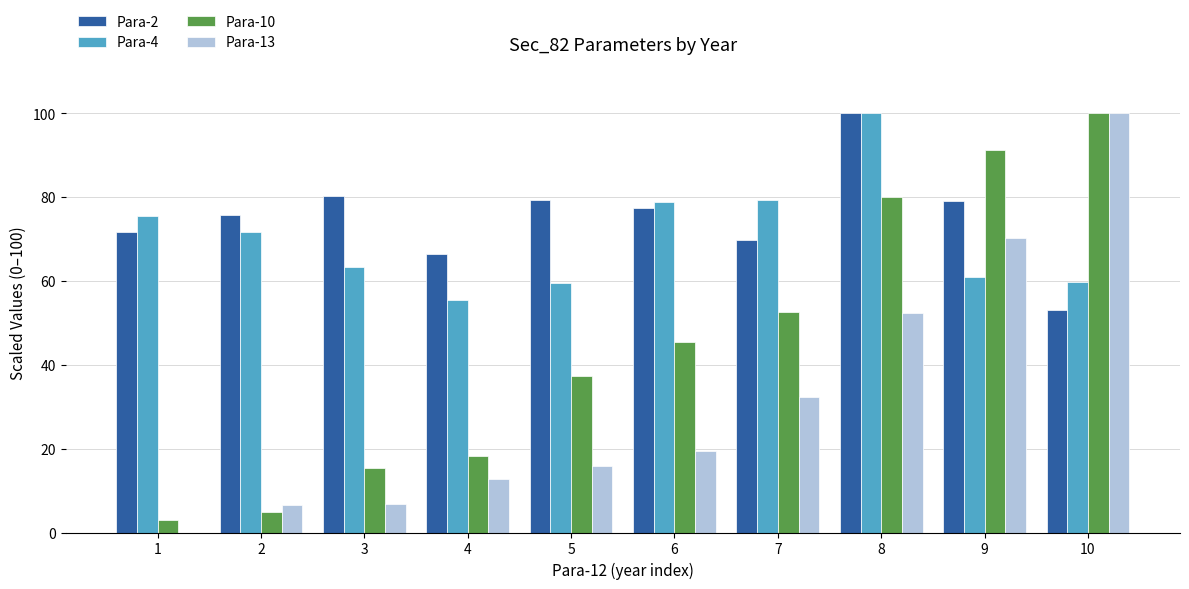

Are the bars grouped side by side (vs. stacked)?

Yes